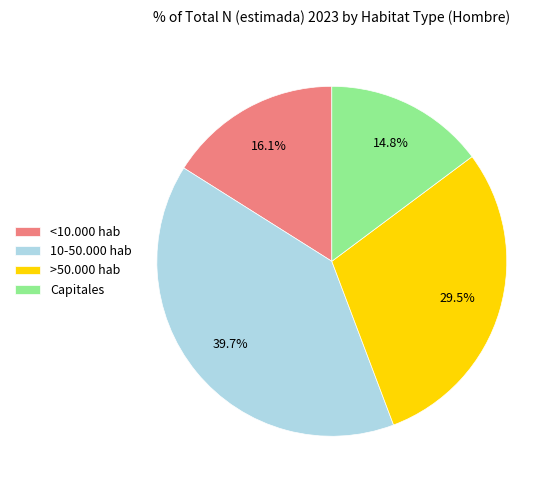

To the nearest percent, what is the average slice percentage?

25%